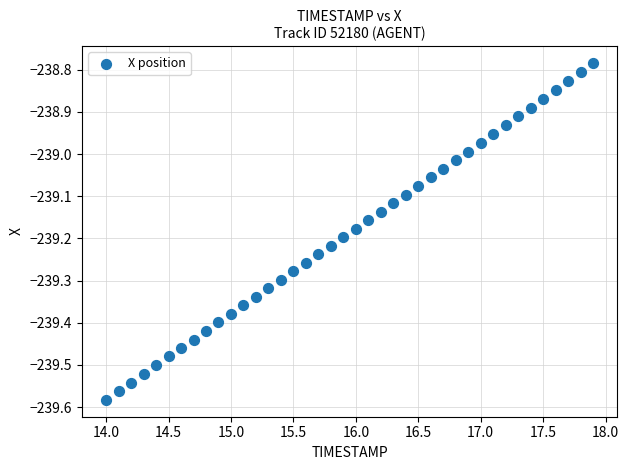

What is the range of X values (max minus min)?

3.9